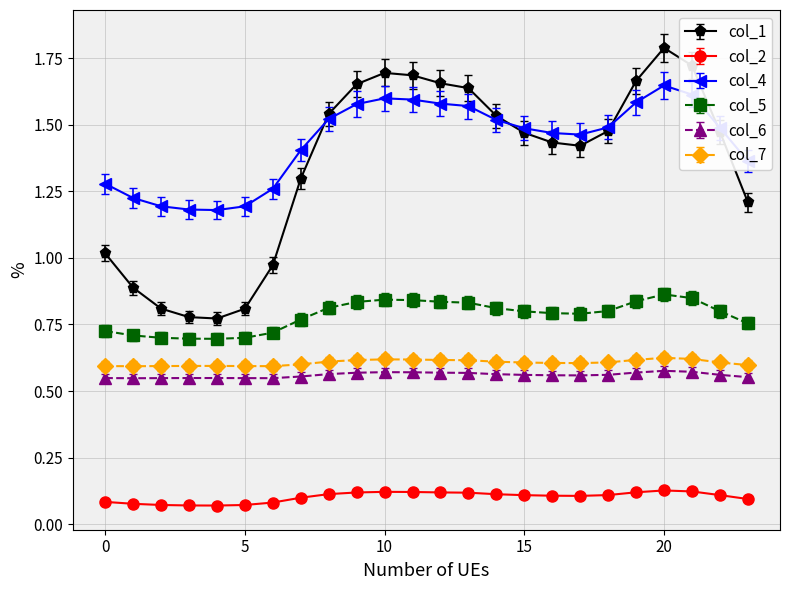

True or false: col_2 has more than 0 points higher than both neighbors.

True